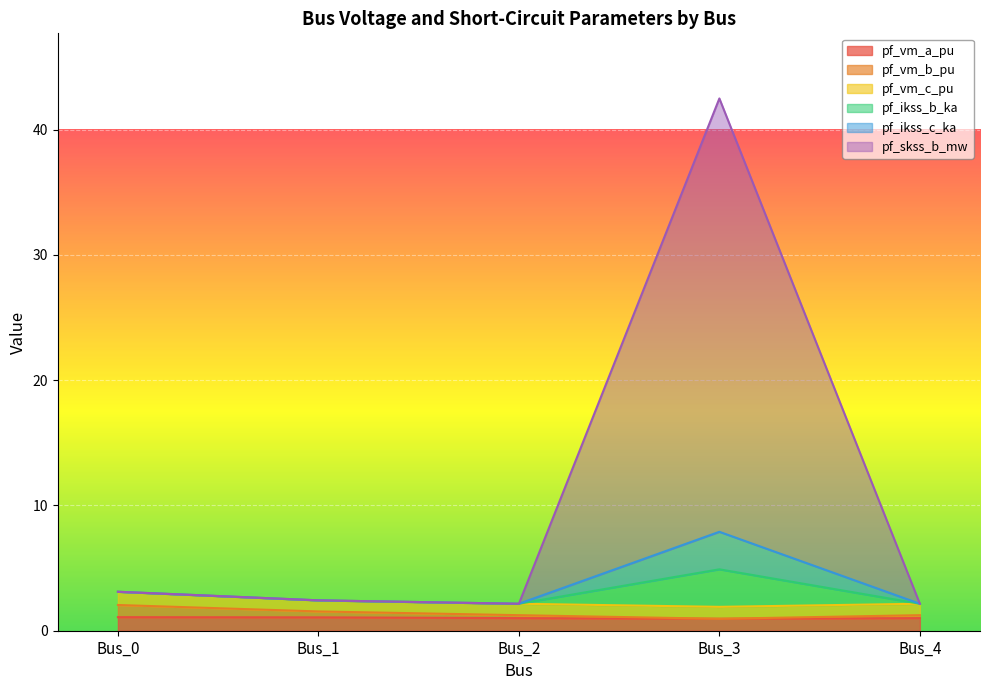

At which category does pf_ikss_b_ka reach its first local peak?

Bus_3